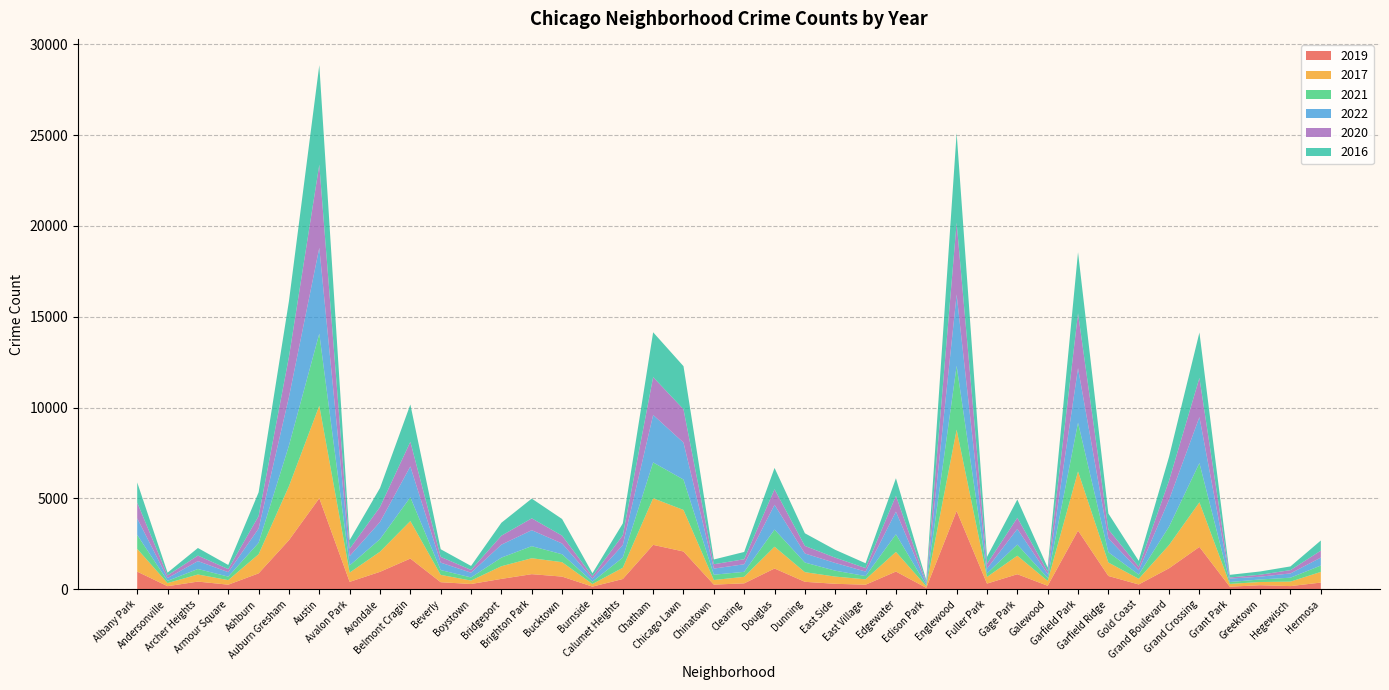

Reading left to right, what are all the values shown in this chart?

2019: Albany Park=968	Andersonville=166	Archer Heights=419	Armour Square=249	Ashburn=872	Auburn Gresham=2700	Austin=5008	Avalon Park=405	Avondale=957	Belmont Cragin=1687	Beverly=385	Boystown=287	Bridgeport=568	Brighton Park=828	Bucktown=694	Burnside=142	Calumet Heights=561	Chatham=2441	Chicago Lawn=2076	Chinatown=253	Clearing=322	Douglas=1140	Dunning=407	East Side=298	East Village=248	Edgewater=972	Edison Park=76	Englewood=4310	Fuller Park=309	Gage Park=825	Galewood=189	Garfield Park=3226	Garfield Ridge=728	Gold Coast=261	Grand Boulevard=1153	Grand Crossing=2328	Grant Park=138	Greektown=220	Hegewisch=171	Hermosa=365
2017: Albany Park=1252	Andersonville=171	Archer Heights=391	Armour Square=251	Ashburn=1053	Auburn Gresham=2973	Austin=5095	Avalon Park=509	Avondale=1107	Belmont Cragin=2066	Beverly=404	Boystown=188	Bridgeport=697	Brighton Park=878	Bucktown=795	Burnside=145	Calumet Heights=620	Chatham=2566	Chicago Lawn=2288	Chinatown=253	Clearing=360	Douglas=1200	Dunning=531	East Side=397	East Village=296	Edgewater=1082	Edison Park=87	Englewood=4472	Fuller Park=365	Gage Park=1019	Galewood=265	Garfield Park=3257	Garfield Ridge=742	Gold Coast=311	Grand Boulevard=1281	Grand Crossing=2456	Grant Park=154	Greektown=176	Hegewisch=246	Hermosa=588
2021: Albany Park=767	Andersonville=123	Archer Heights=303	Armour Square=193	Ashburn=629	Auburn Gresham=2237	Austin=3971	Avalon Park=395	Avondale=692	Belmont Cragin=1311	Beverly=265	Boystown=173	Bridgeport=474	Brighton Park=664	Bucktown=435	Burnside=130	Calumet Heights=559	Chatham=1973	Chicago Lawn=1675	Chinatown=293	Clearing=274	Douglas=944	Dunning=530	East Side=325	East Village=180	Edgewater=969	Edison Park=62	Englewood=3519	Fuller Park=200	Gage Park=613	Galewood=170	Garfield Park=2687	Garfield Ridge=565	Gold Coast=233	Grand Boulevard=1014	Grand Crossing=2161	Grant Park=104	Greektown=140	Hegewisch=217	Hermosa=350
2022: Albany Park=913	Andersonville=153	Archer Heights=434	Armour Square=245	Ashburn=786	Auburn Gresham=2673	Austin=4725	Avalon Park=516	Avondale=944	Belmont Cragin=1696	Beverly=411	Boystown=261	Bridgeport=714	Brighton Park=879	Bucktown=594	Burnside=172	Calumet Heights=690	Chatham=2614	Chicago Lawn=2035	Chinatown=336	Clearing=418	Douglas=1364	Dunning=498	East Side=425	East Village=247	Edgewater=1249	Edison Park=100	Englewood=3927	Fuller Park=257	Gage Park=861	Galewood=208	Garfield Park=3004	Garfield Ridge=763	Gold Coast=234	Grand Boulevard=1482	Grand Crossing=2531	Grant Park=189	Greektown=153	Hegewisch=236	Hermosa=438
2020: Albany Park=870	Andersonville=147	Archer Heights=303	Armour Square=169	Ashburn=686	Auburn Gresham=2213	Austin=4577	Avalon Park=400	Avondale=826	Belmont Cragin=1357	Beverly=315	Boystown=153	Bridgeport=493	Brighton Park=654	Bucktown=431	Burnside=126	Calumet Heights=538	Chatham=2084	Chicago Lawn=1834	Chinatown=239	Clearing=276	Douglas=857	Dunning=418	East Side=291	East Village=191	Edgewater=873	Edison Park=75	Englewood=3952	Fuller Park=259	Gage Park=613	Galewood=154	Garfield Park=3018	Garfield Ridge=494	Gold Coast=198	Grand Boulevard=1052	Grand Crossing=2158	Grant Park=60	Greektown=107	Hegewisch=181	Hermosa=382
2016: Albany Park=1110	Andersonville=151	Archer Heights=419	Armour Square=227	Ashburn=1308	Auburn Gresham=3071	Austin=5481	Avalon Park=475	Avondale=1046	Belmont Cragin=2053	Beverly=421	Boystown=219	Bridgeport=713	Brighton Park=1086	Bucktown=917	Burnside=164	Calumet Heights=653	Chatham=2468	Chicago Lawn=2372	Chinatown=262	Clearing=401	Douglas=1173	Dunning=696	East Side=432	East Village=267	Edgewater=965	Edison Park=103	Englewood=4939	Fuller Park=389	Gage Park=1008	Galewood=205	Garfield Park=3361	Garfield Ridge=876	Gold Coast=323	Grand Boulevard=1313	Grand Crossing=2500	Grant Park=146	Greektown=180	Hegewisch=204	Hermosa=559